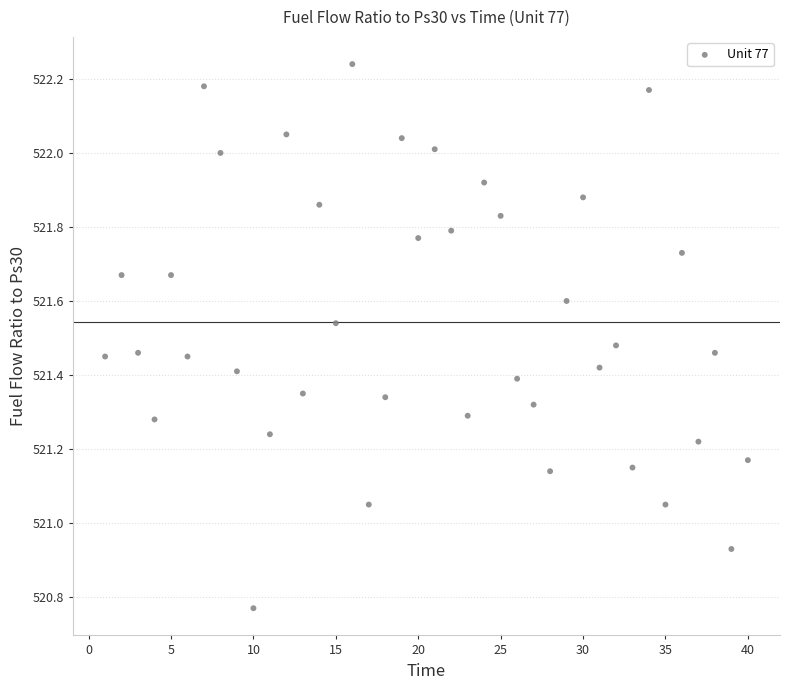

What is the range of Y values (max minus min)?

1.5